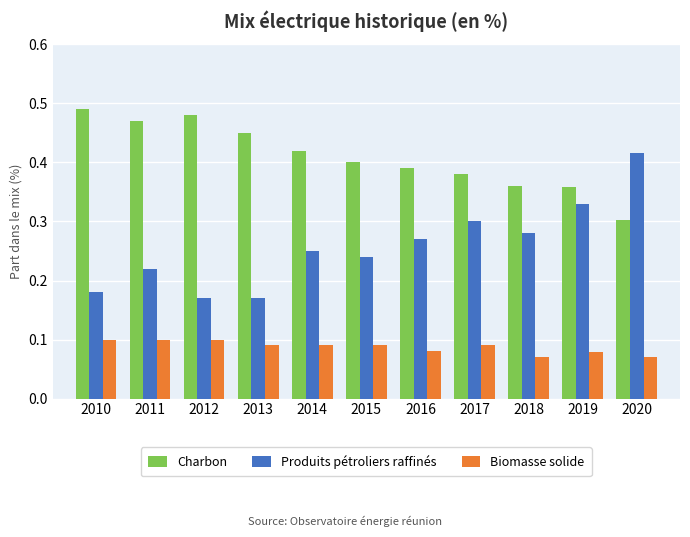

What is the sum of all Produits pétroliers raffinés values?

2.8